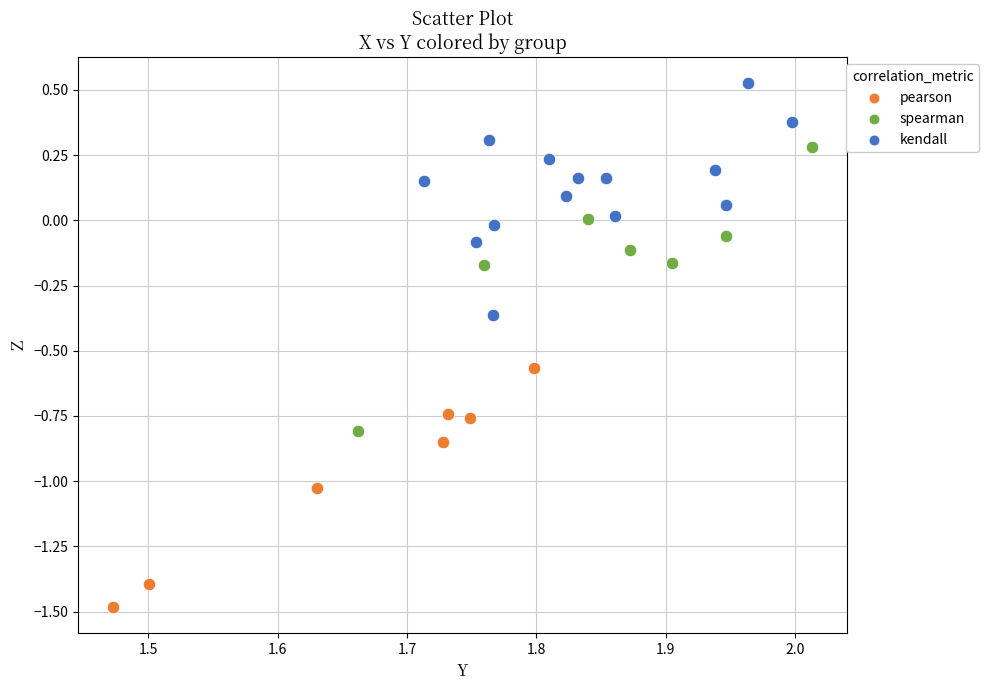

Which series reaches the maximum Y coordinate?

kendall